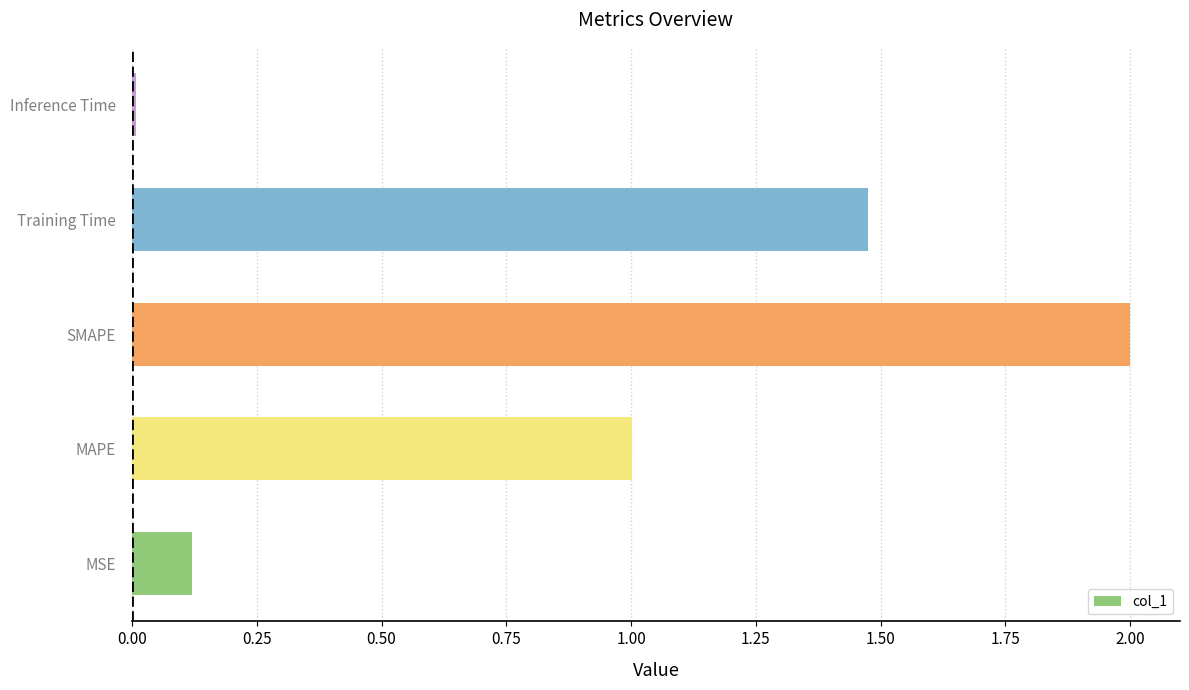

Count the number of categories in the chart.

5